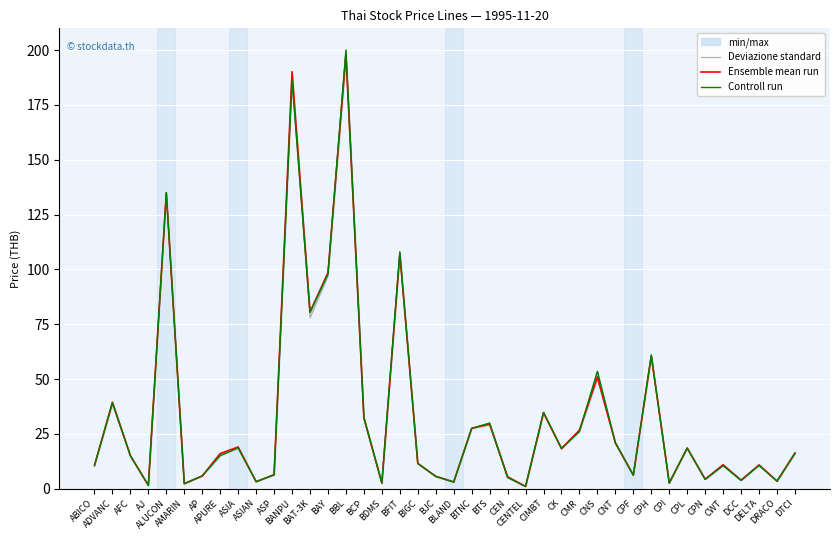

What is the sum of the Controll run values at BJC and AP?

11.4